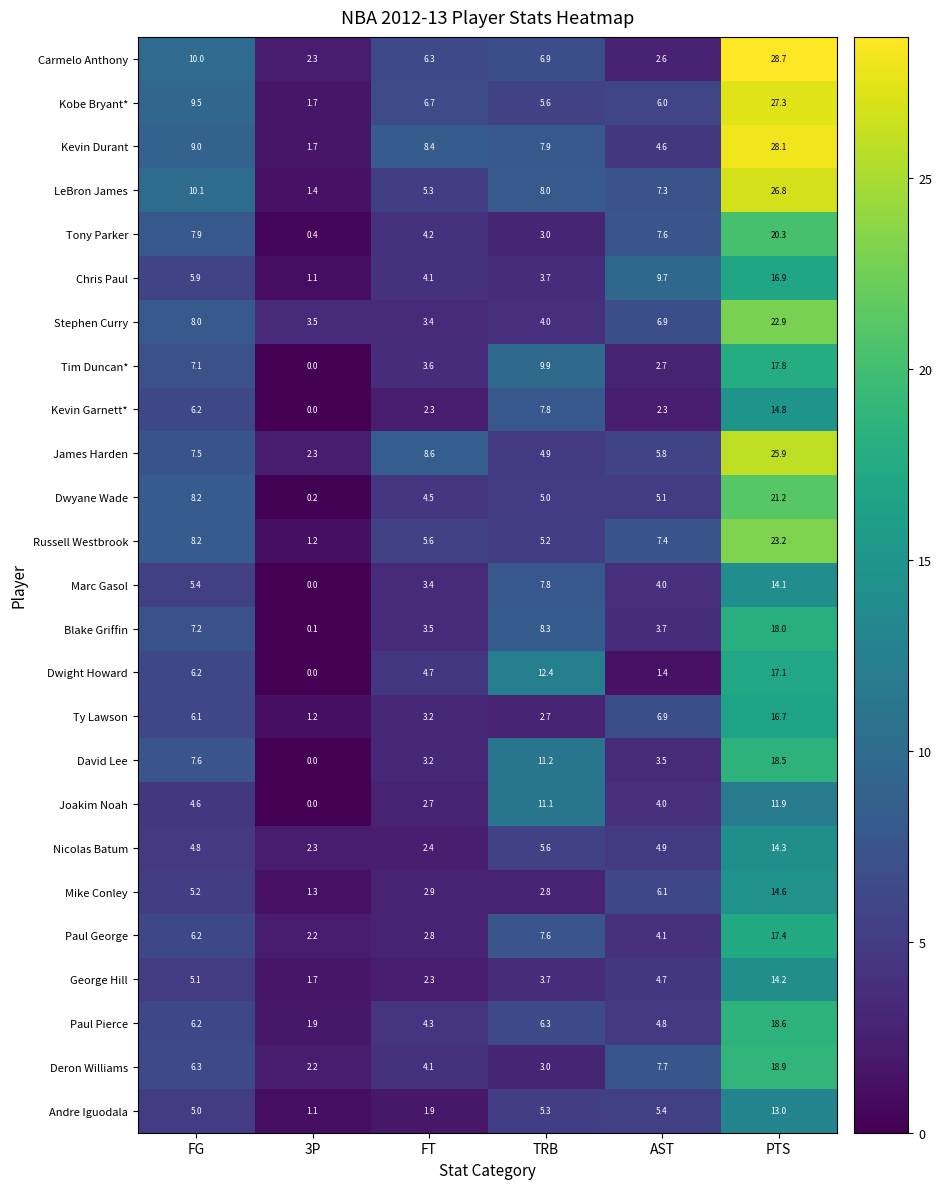

What is the maximum value for Mike Conley?

14.6